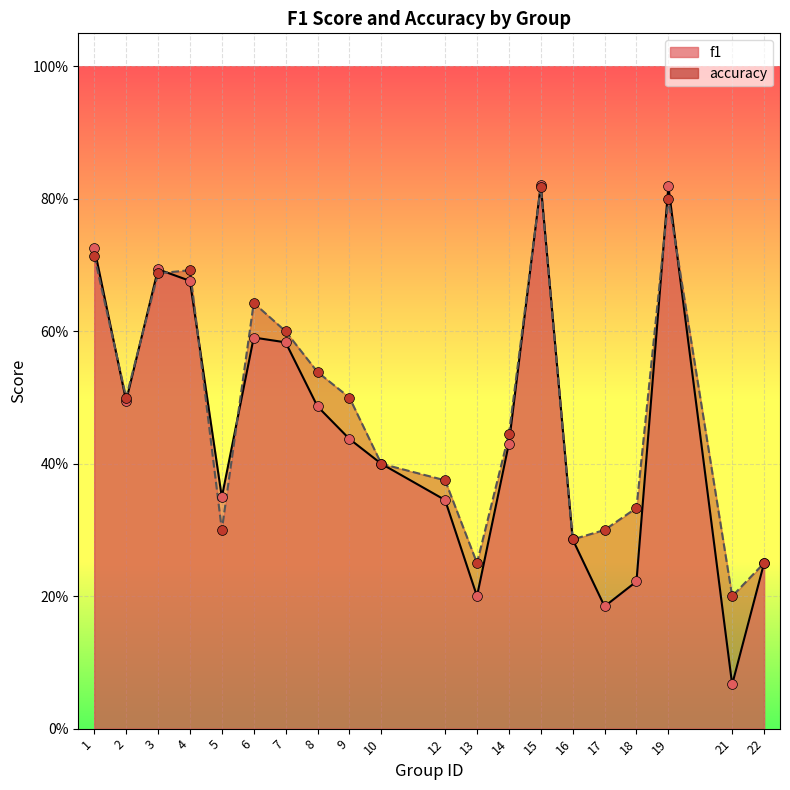

What are all the series names shown in the legend?

f1, accuracy